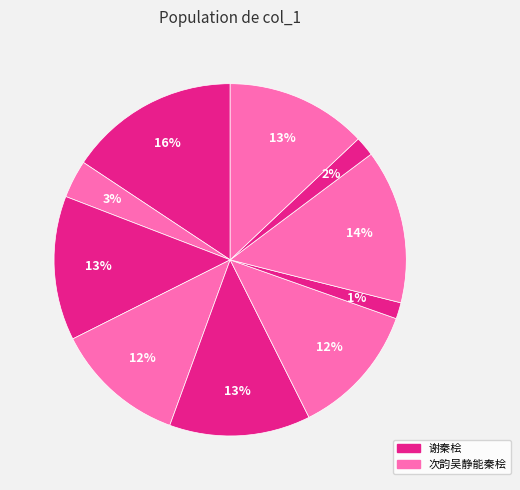

Count the number of slices in the pie.

10